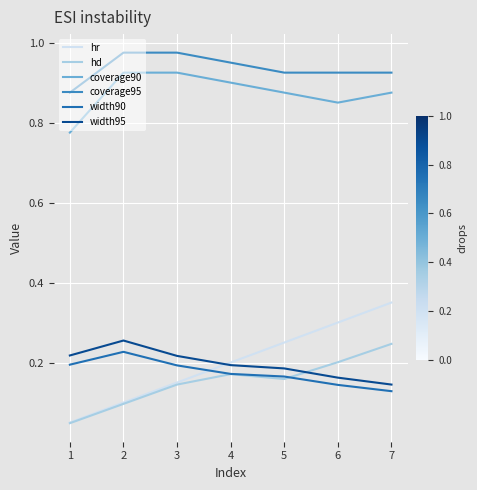

Is the value of width95 at 4 greater than the value of coverage90 at 6?

No